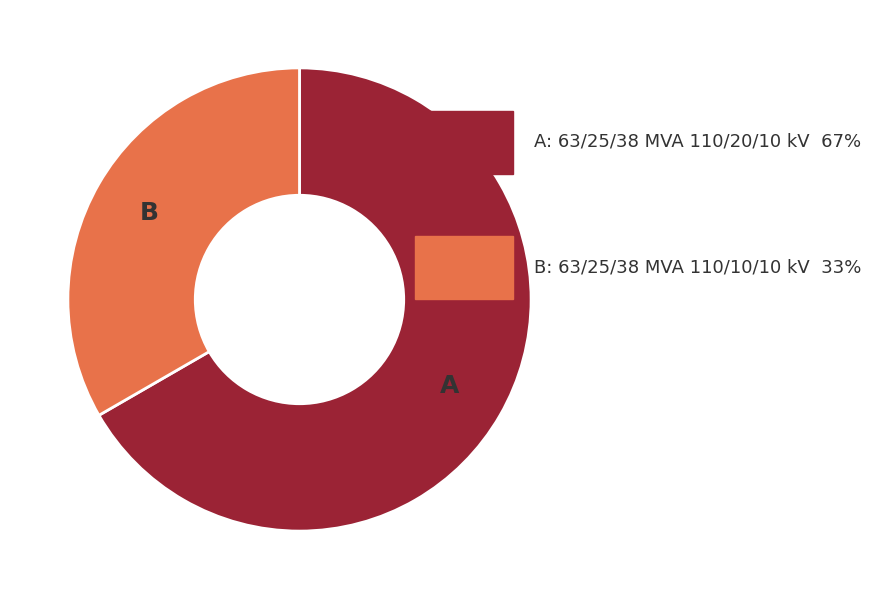

Is there a majority slice in this chart?

Yes